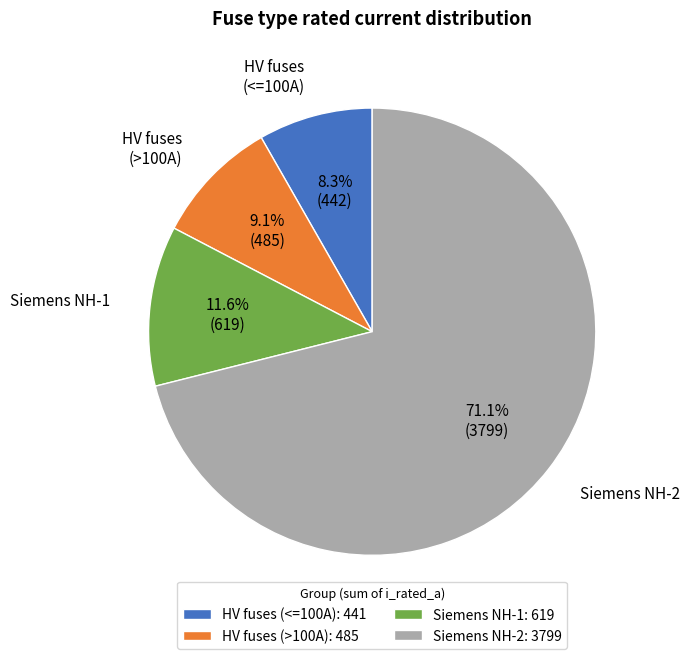

What portion of the pie excludes Siemens NH-1?

88.4%